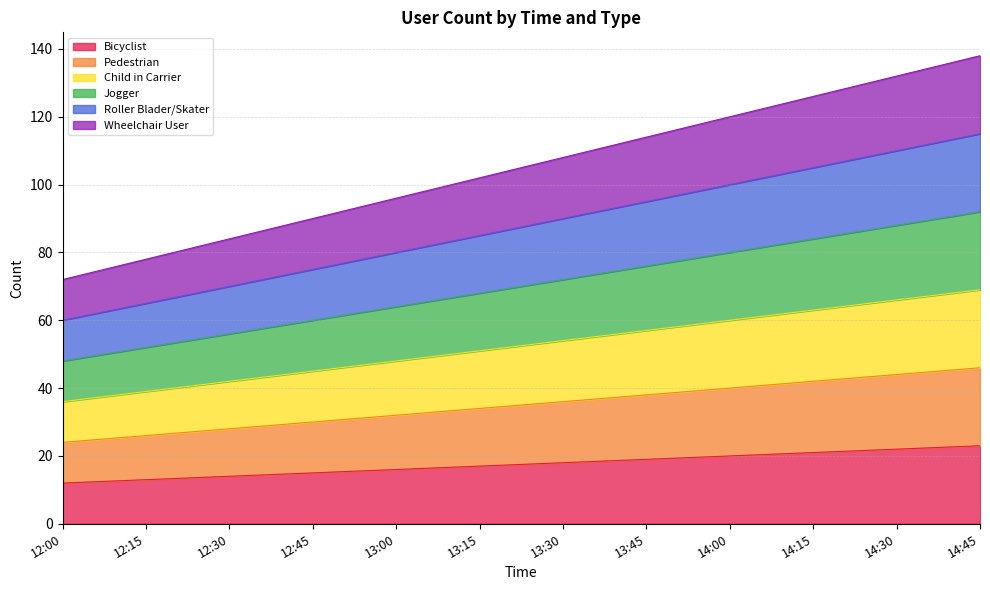

True or false: Child in Carrier has more than 2 points higher than both neighbors.

False